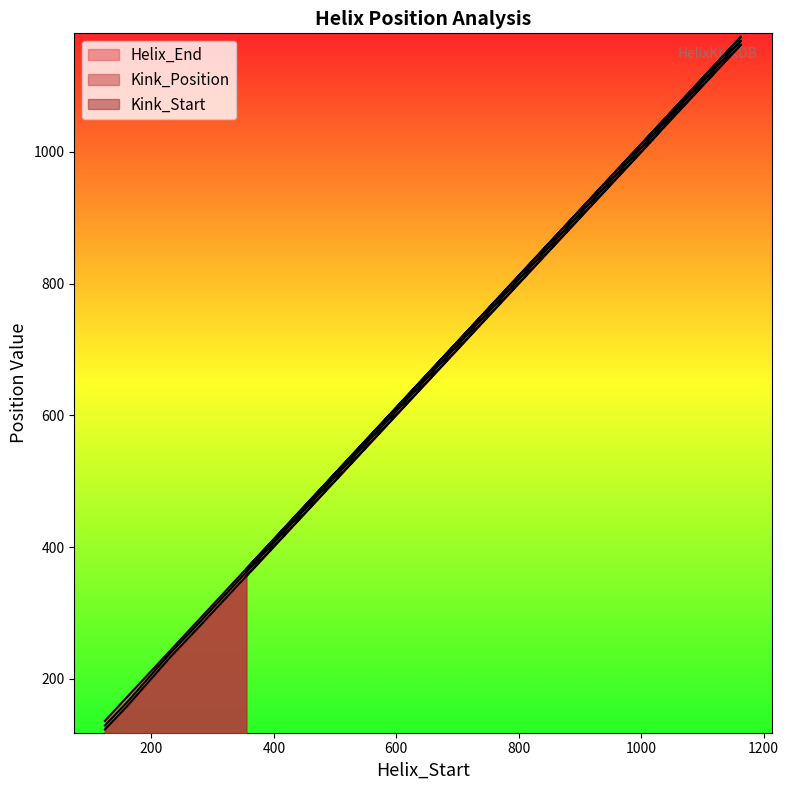

What position from the right is 1163?

2